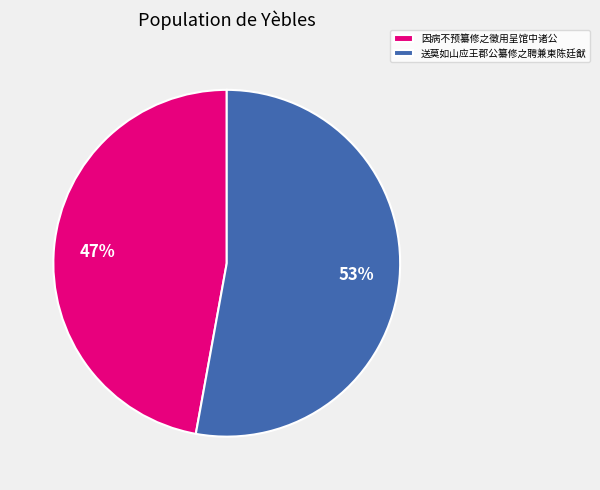

To the nearest percent, what is the combined percentage of 因病不预纂修之徵用呈馆中诸公 and 送莫如山应王郡公纂修之聘兼柬陈廷猷?

100%